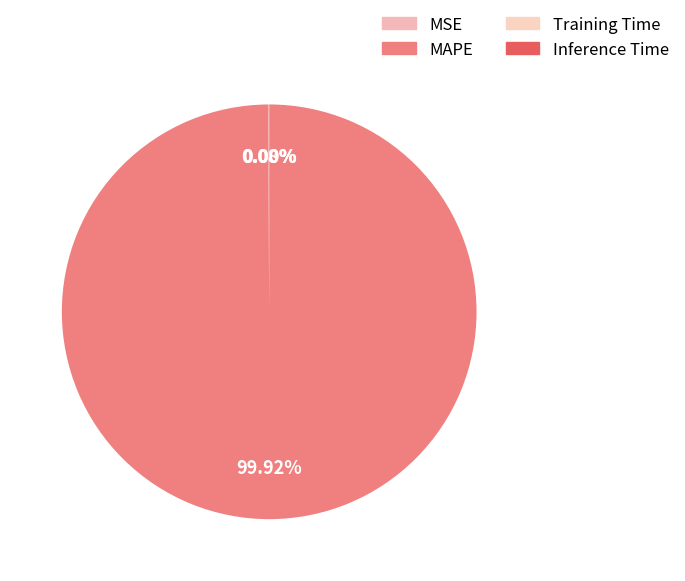

Which category has the smallest portion of the pie?

Inference Time